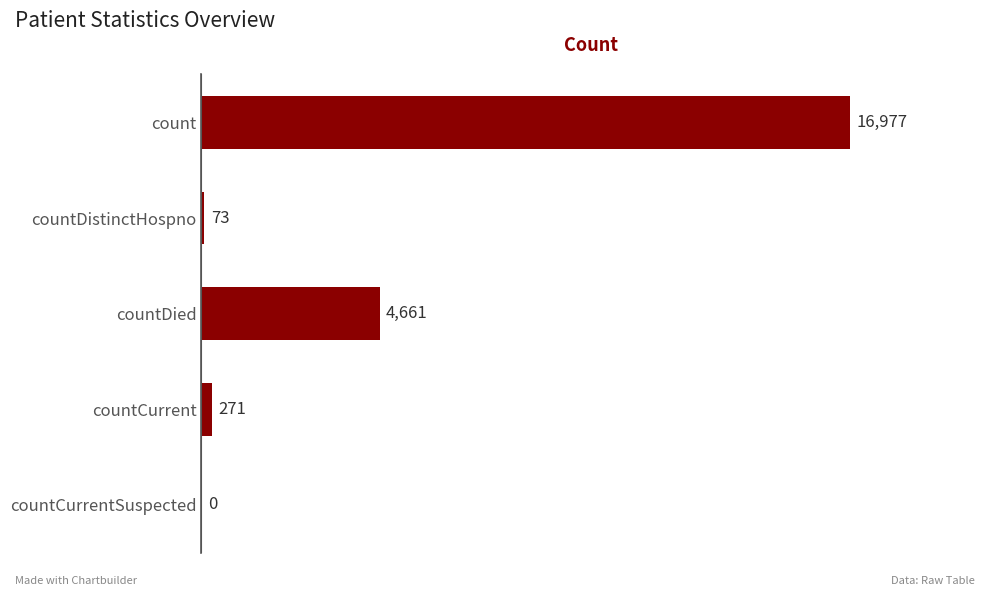

Where is the data nearest to the value 8488?

countDied